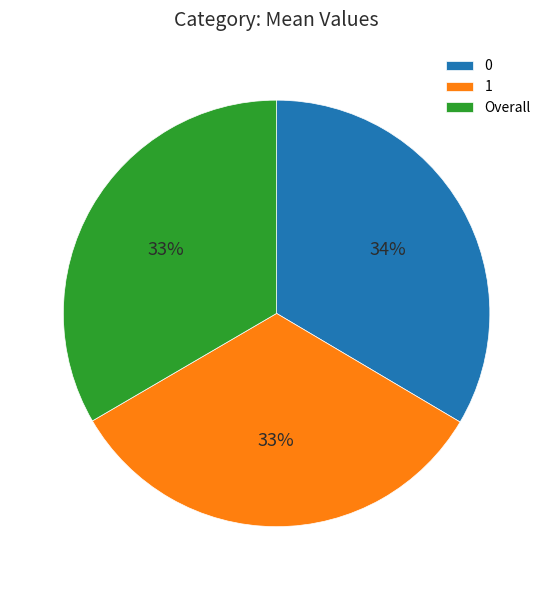

Do 1 and Overall together represent more than half of the pie?

Yes